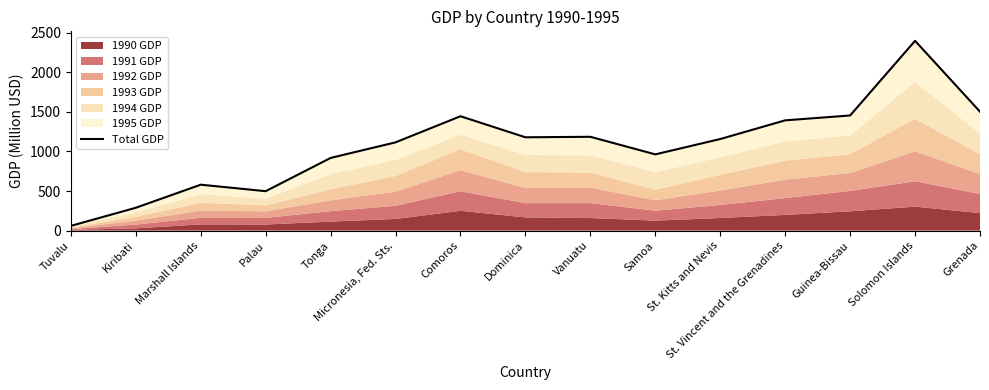

Is it true that the value at Tonga is 292.1?

False